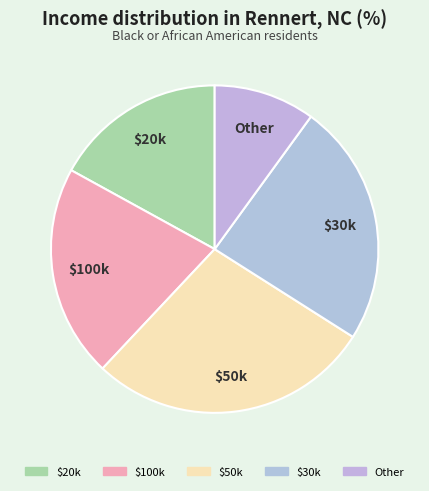

Rank the categories by value from lowest to highest.

Other, $20k, $100k, $30k, $50k